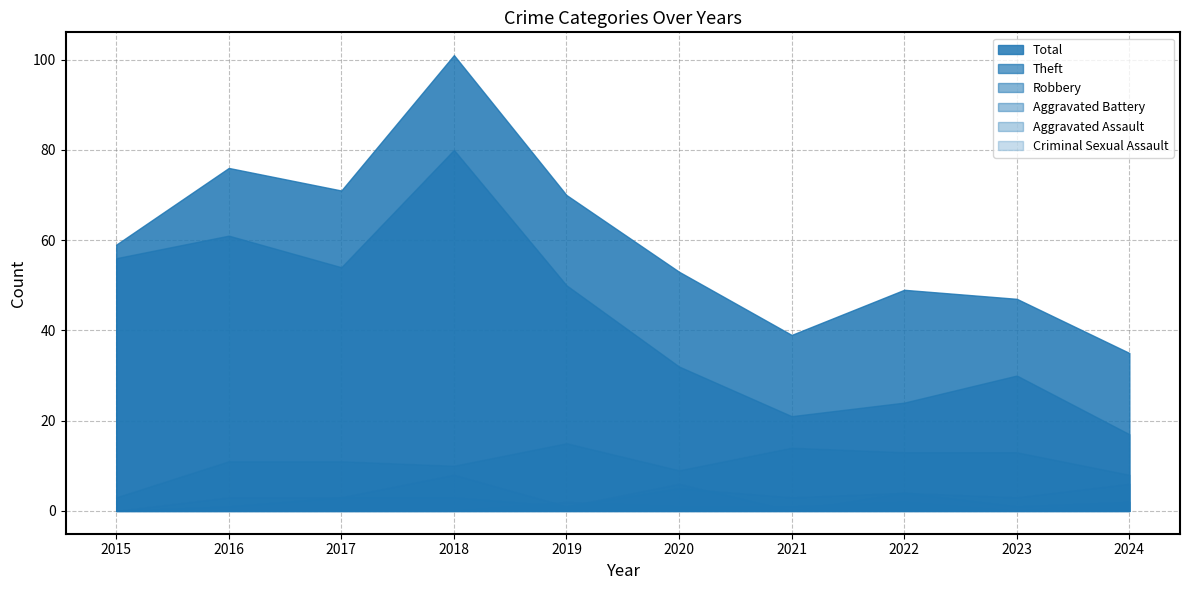

True or false: Aggravated Assault and Total intersect in this chart.

False